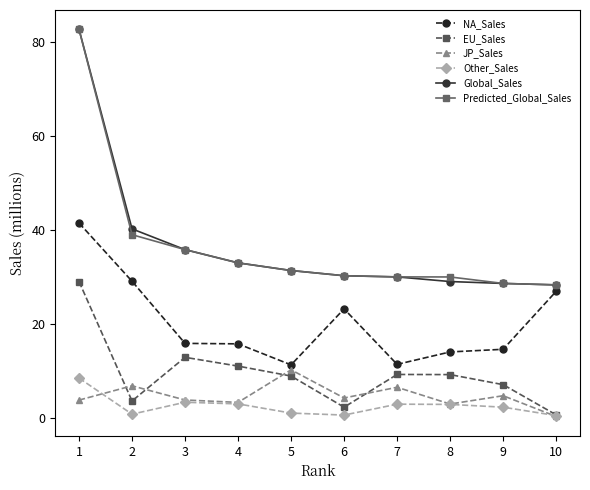

What is the difference between the highest and lowest values at 2?

39.5